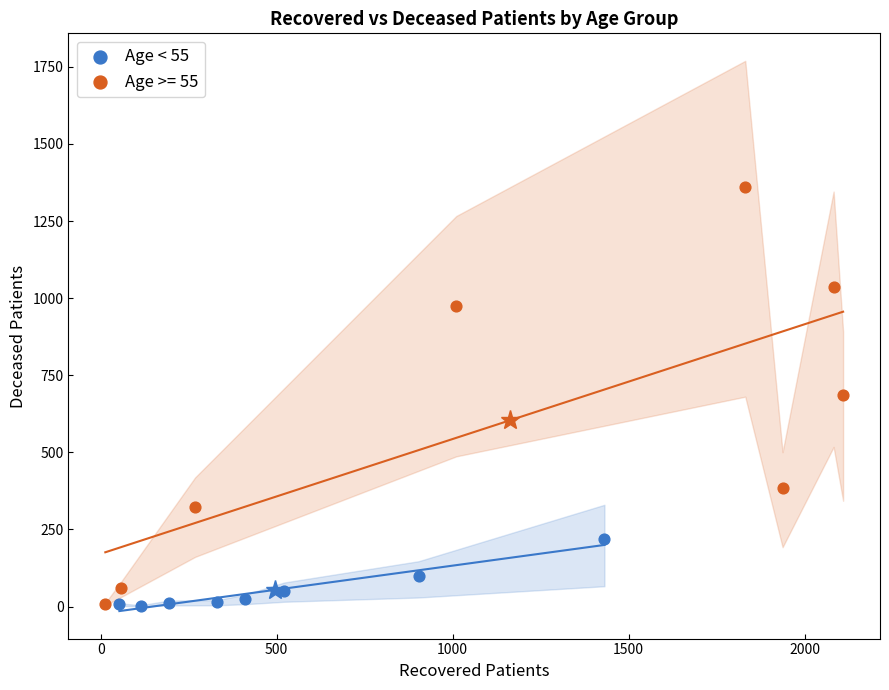

Which series reaches the maximum Y coordinate?

Age >= 55